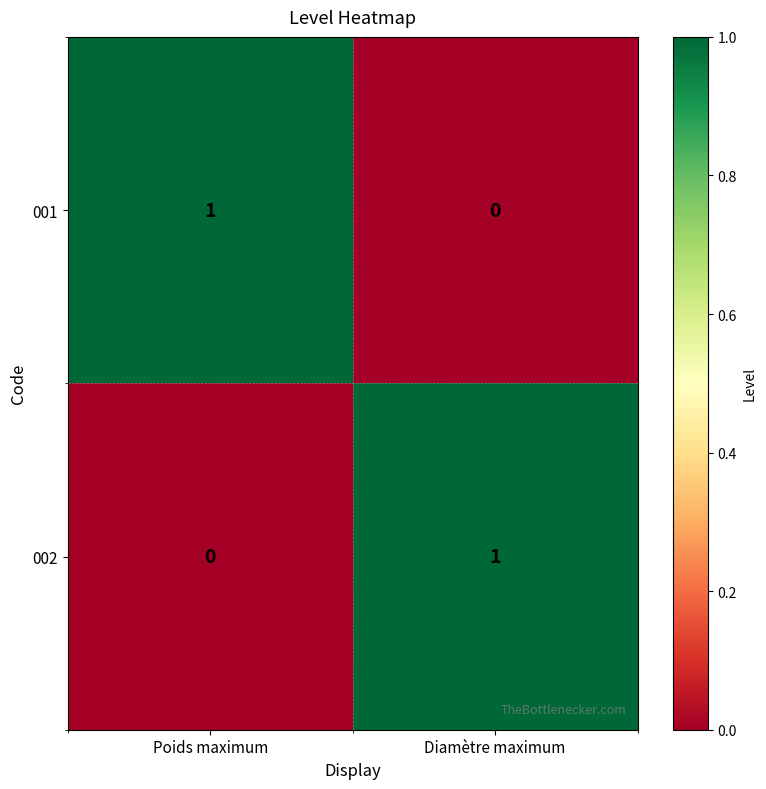

The 001 series shows 1 at Poids maximum. True or false?

True